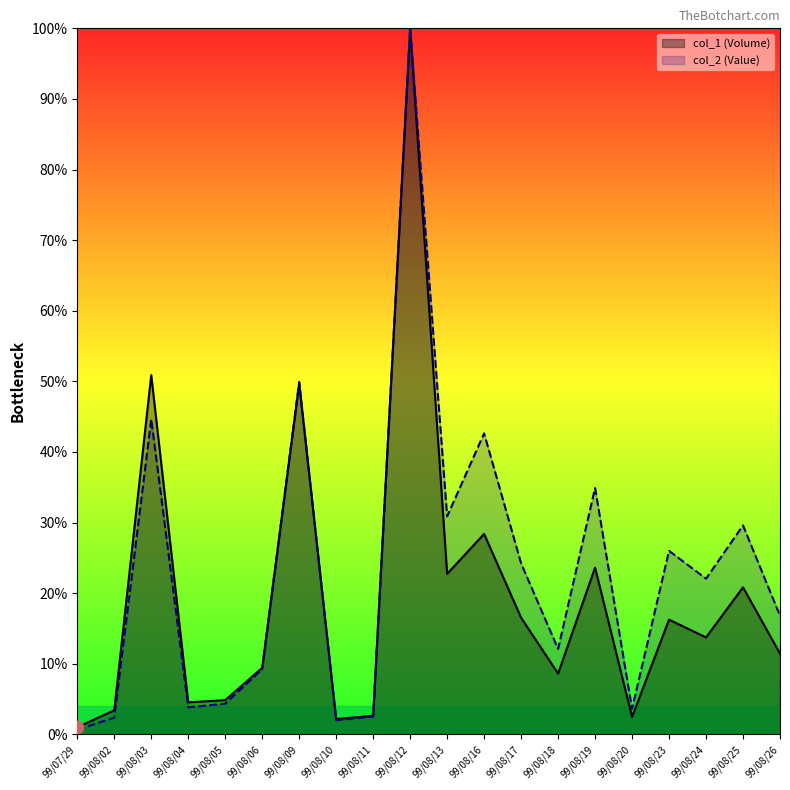

What are all the series names shown in the legend?

col_1 (Volume), col_2 (Value)